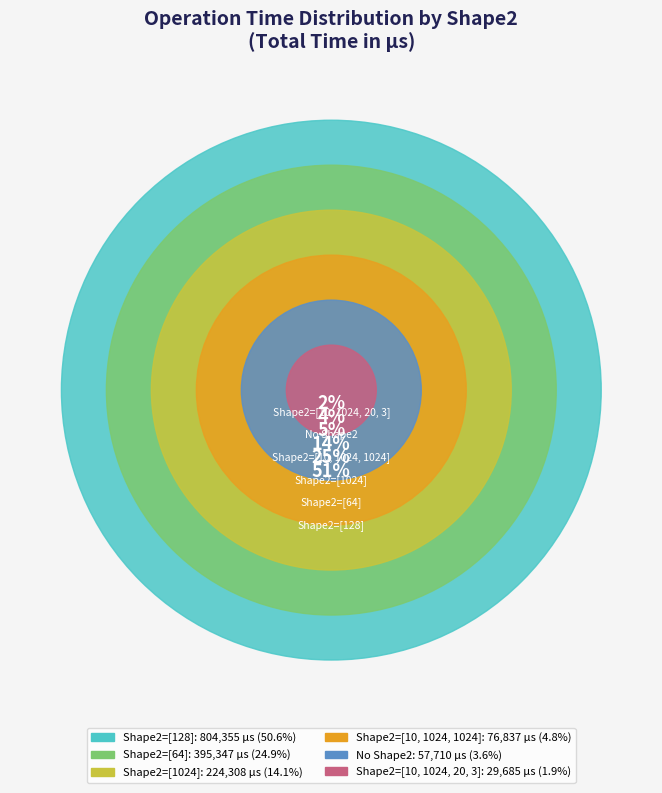

Which has a higher value, [128] or []?

[128]